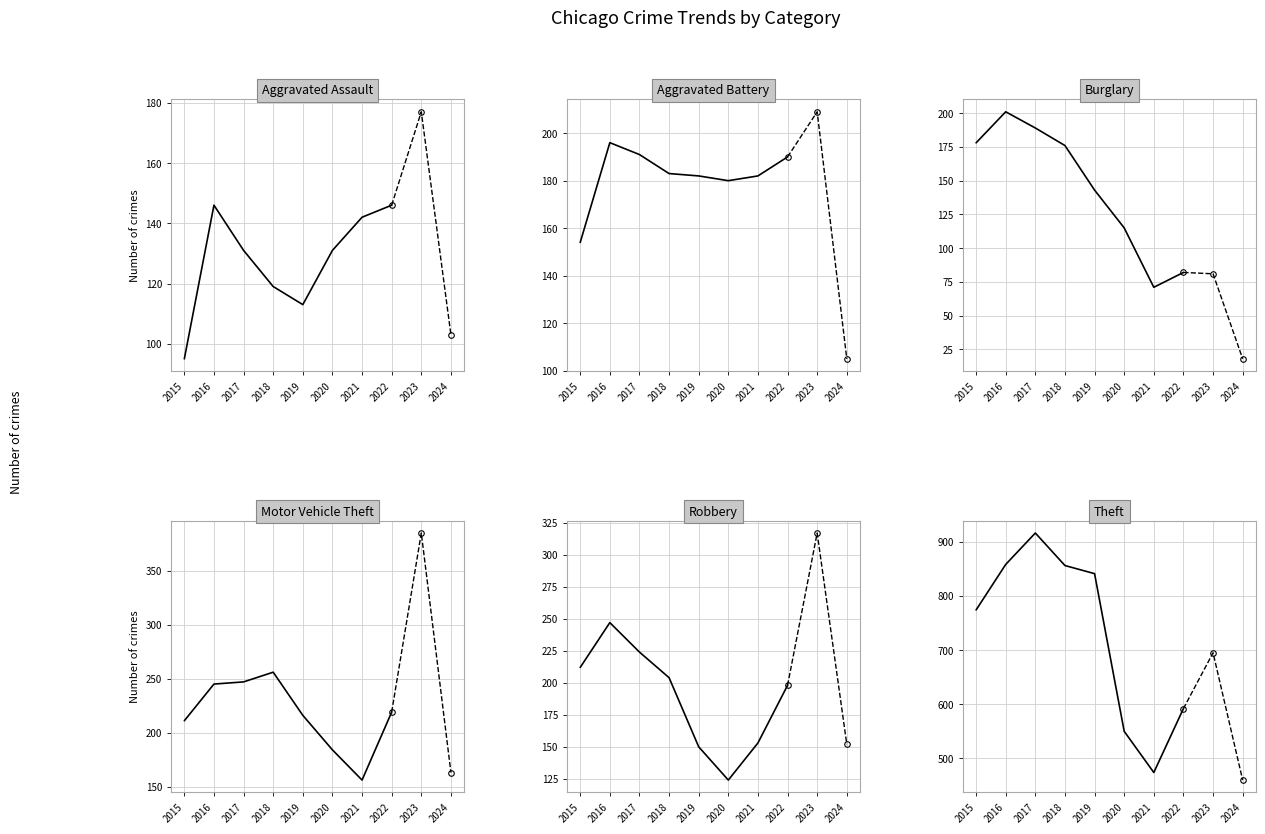

At 2022, list the series in order from smallest to largest.

Burglary, Aggravated Assault, Aggravated Battery, Robbery, Motor Vehicle Theft, Theft